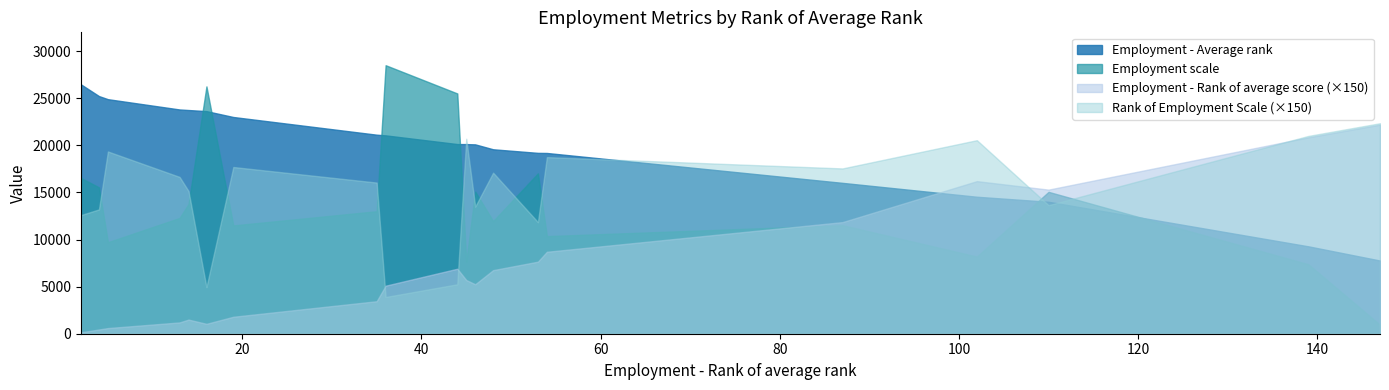

Which series ends up on top after the final intersection of Employment scale and Employment - Average rank?

Employment - Average rank